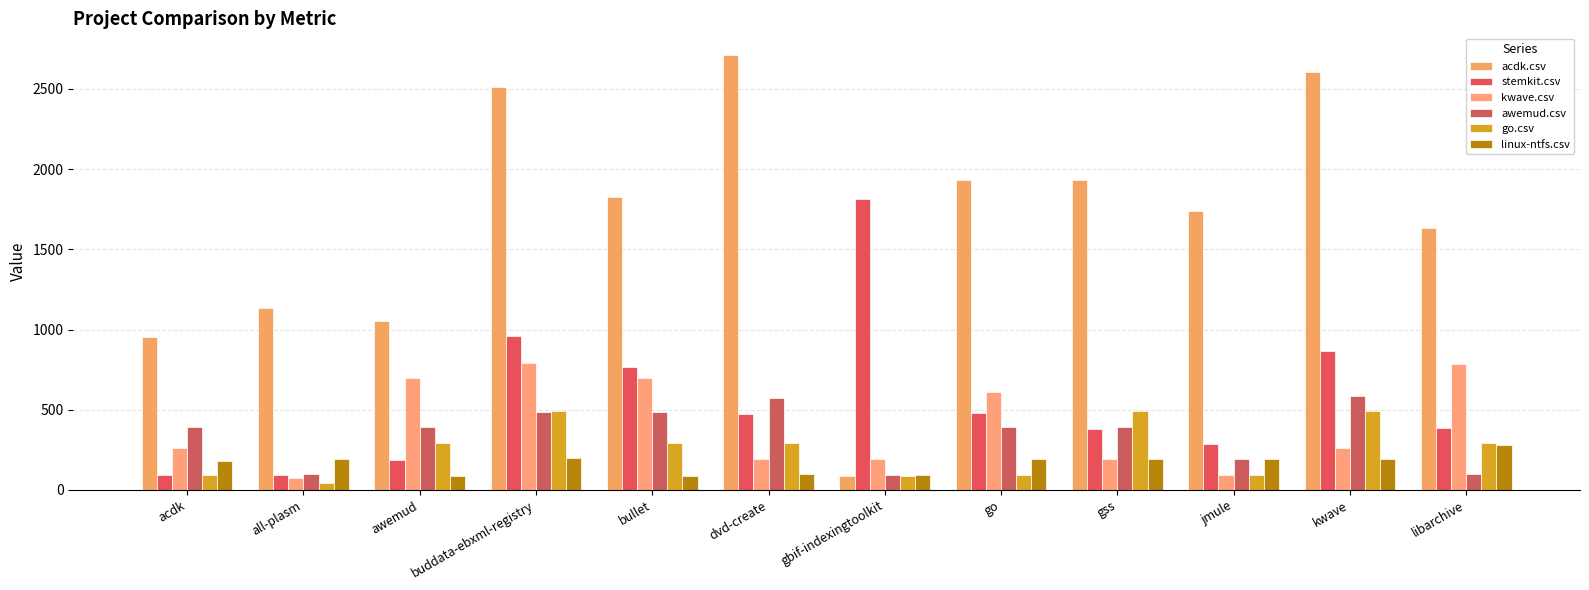

How many data points in kwave.csv are less than 260?

5